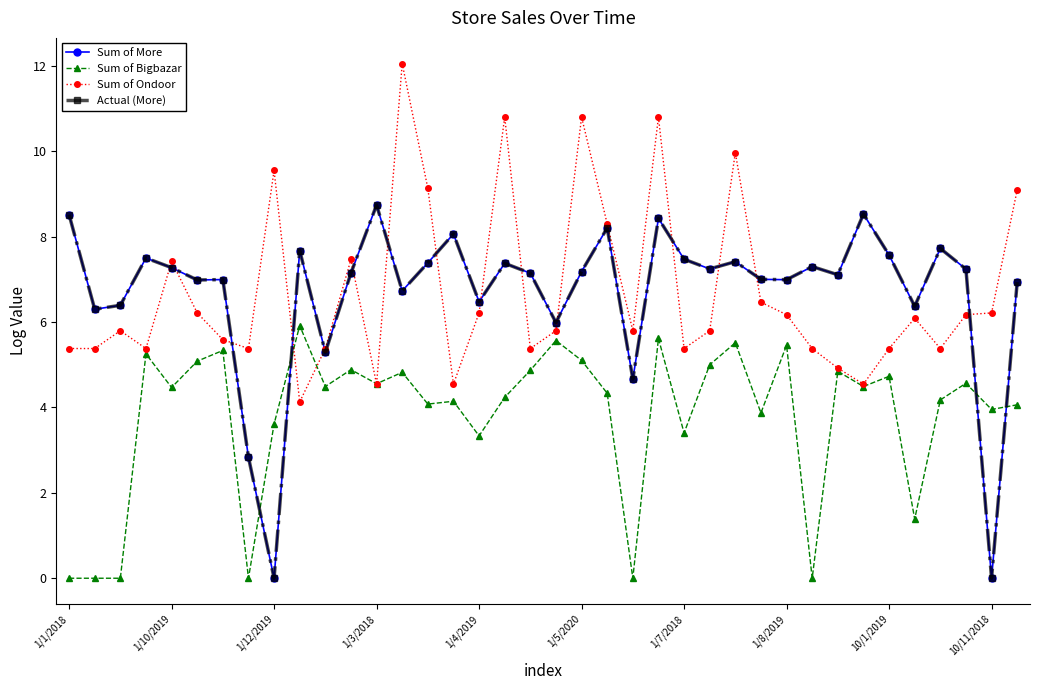

Reading right to left, extract all data points from this chart.

Sum of More: 6.9	0.0	7.2	7.7	6.4	7.6	8.5	7.1	7.3	7.0	7.0	7.4	7.2	7.5	8.4	4.7	8.2	7.2	6.0	7.1	7.4	6.5	8.1	7.4	6.7	8.7	7.1	5.3	7.7	0.0	2.8	7.0	7.0	7.3	7.5	6.4	6.3	8.5
Sum of Bigbazar: 4.1	4.0	4.6	4.2	1.4	4.7	4.5	4.8	0.0	5.5	3.9	5.5	5.0	3.4	5.6	0.0	4.3	5.1	5.6	4.9	4.2	3.3	4.1	4.1	4.8	4.6	4.9	4.5	5.9	3.6	0.0	5.3	5.1	4.5	5.3	0.0	0.0	0.0
Sum of Ondoor: 9.1	6.2	6.2	5.4	6.1	5.4	4.5	4.9	5.4	6.2	6.5	10.0	5.8	5.4	10.8	5.8	8.3	10.8	5.8	5.4	10.8	6.2	4.5	9.1	12.0	4.5	7.5	5.4	4.1	9.5	5.4	5.6	6.2	7.4	5.4	5.8	5.4	5.4
Actual (More): 6.9	0.0	7.2	7.7	6.4	7.6	8.5	7.1	7.3	7.0	7.0	7.4	7.2	7.5	8.4	4.7	8.2	7.2	6.0	7.1	7.4	6.5	8.1	7.4	6.7	8.7	7.1	5.3	7.7	0.0	2.8	7.0	7.0	7.3	7.5	6.4	6.3	8.5